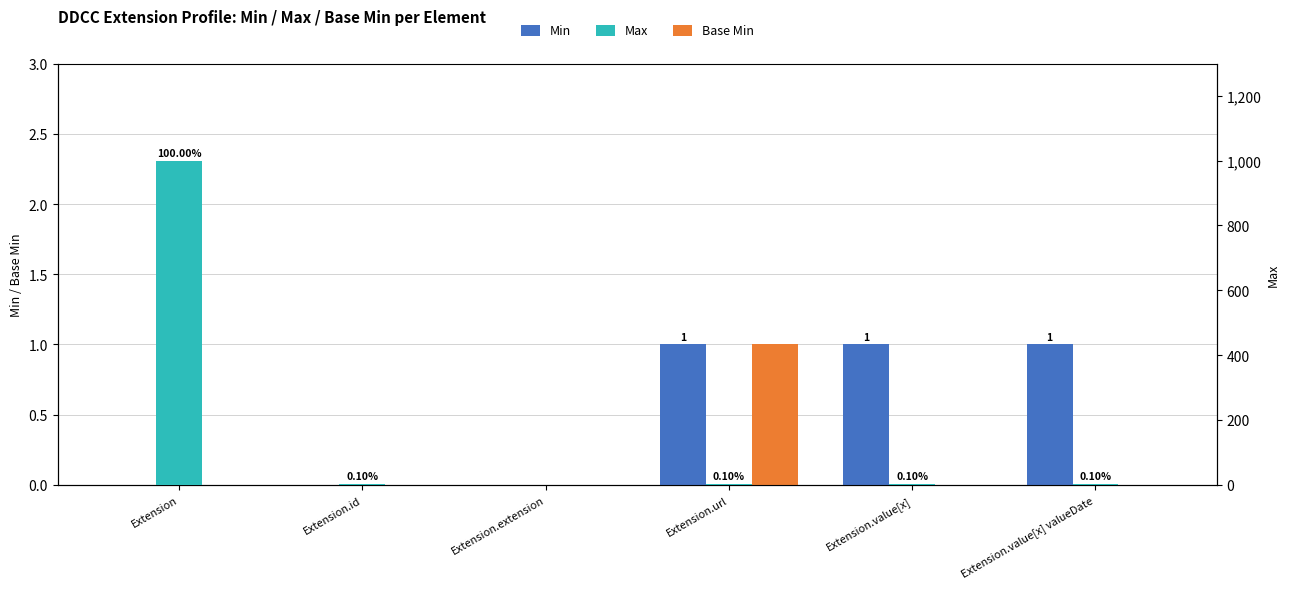

What is the difference between the maximum and minimum values in the Min series?

1